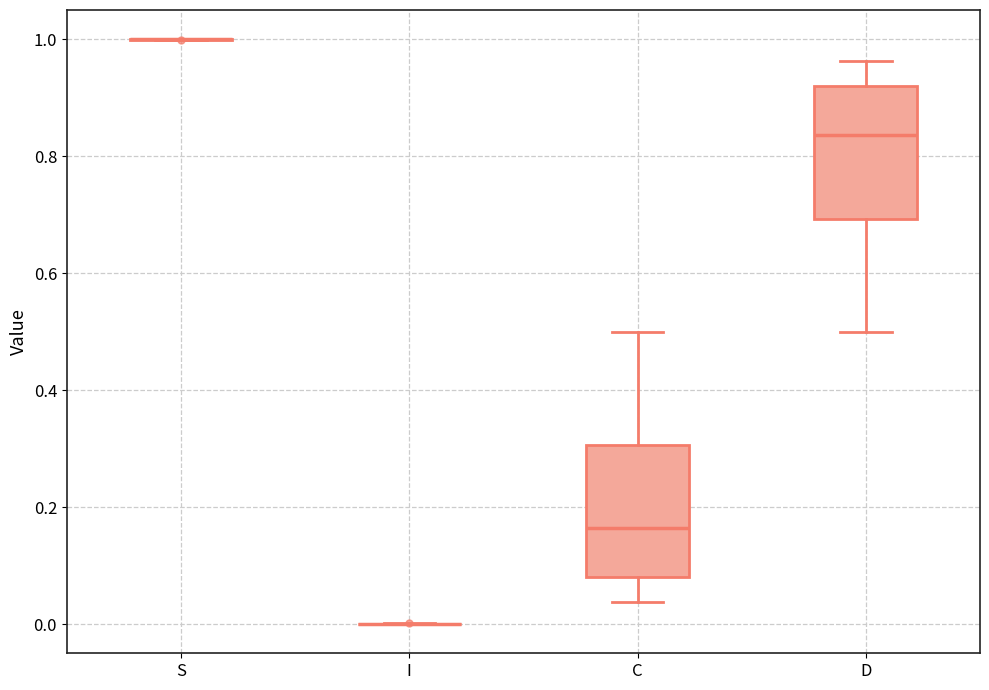

Reading left to right, read every box against the y-axis: the position of its median line, the range the box covers, and the ends of its whiskers. The values are not printed on the chart, so give them approximately, as read against the axis.

S: box collapsed to a line at 1.00, whiskers 1.00 to 1.00
I: box collapsed to a line at 0.00, whiskers 0.00 to 0.00
C: median 0.16, box 0.08 to 0.30, whiskers 0.04 to 0.50
D: median 0.84, box 0.70 to 0.92, whiskers 0.50 to 0.96